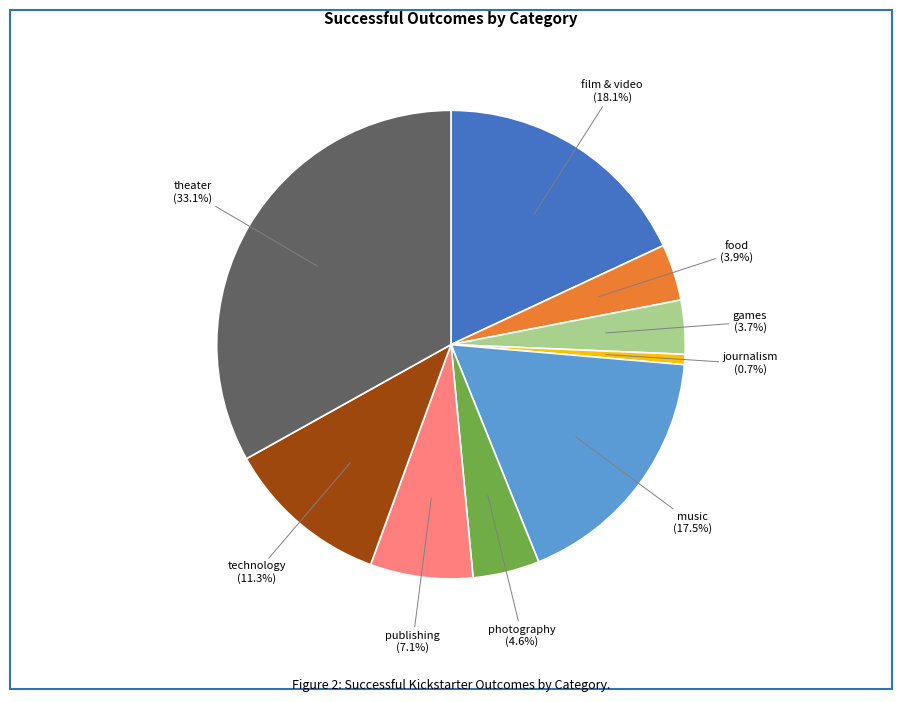

Is there a majority slice in this chart?

No